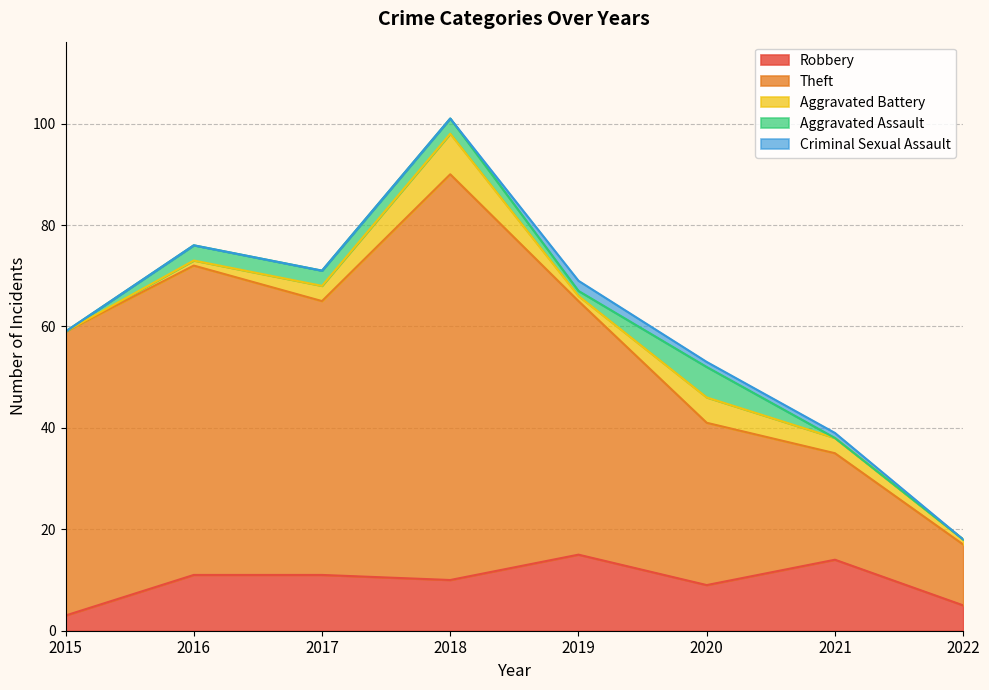

What is the value of the Theft point at the 1st from the left?

56